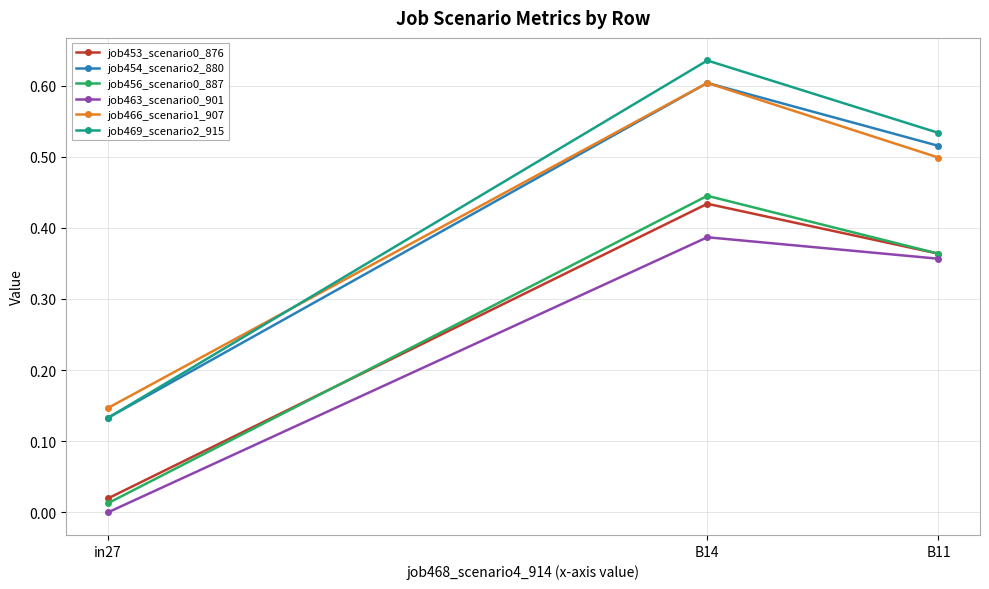

At which label does job469_scenario2_915 reach its minimum?

in27